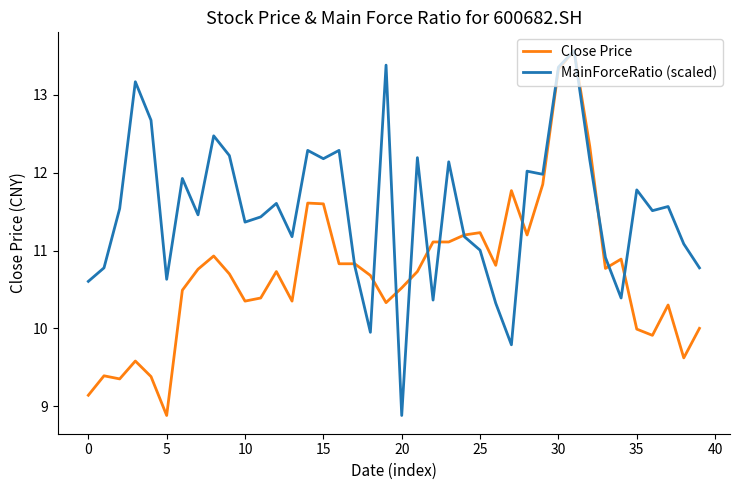

List the series in order of their overall mean, highest first.

MainForceRatio (scaled), Close Price